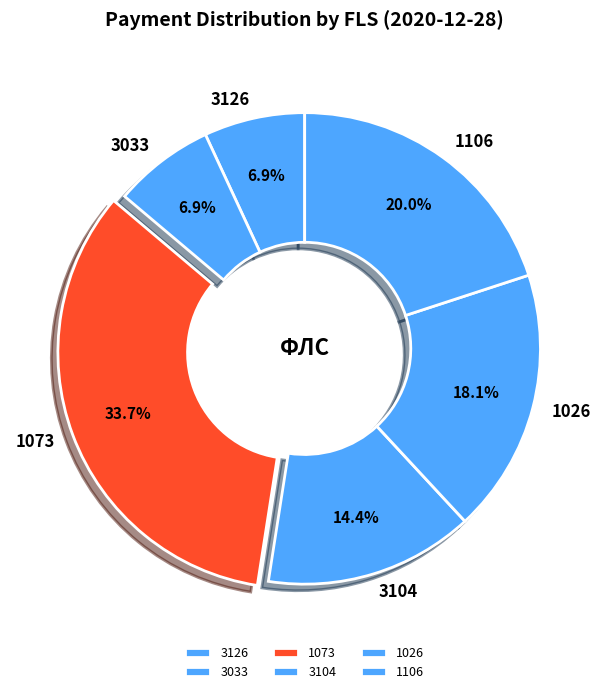

Between 1106 and 3033, which is larger?

1106